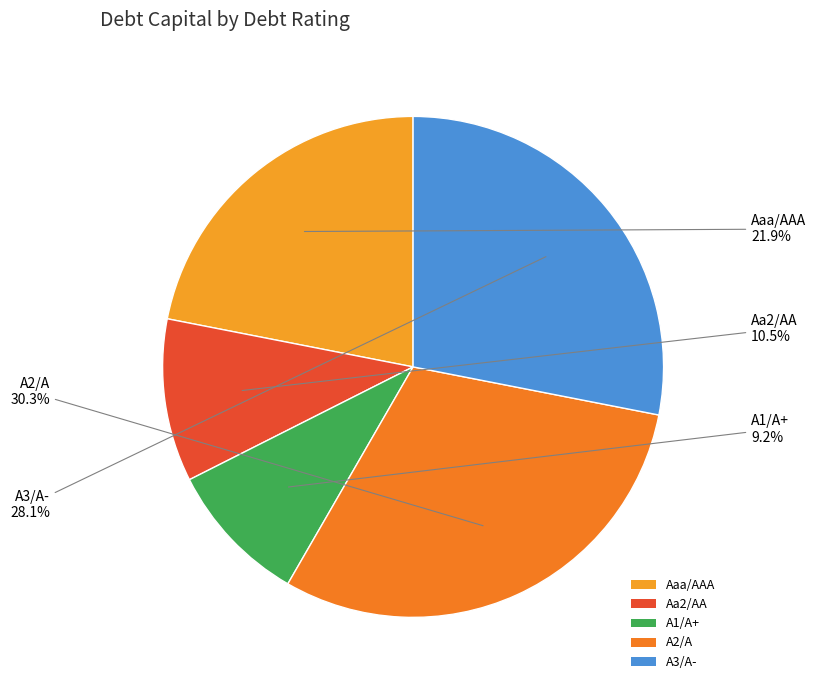

True or false: Aaa/AAA accounts for 56% of the total.

False